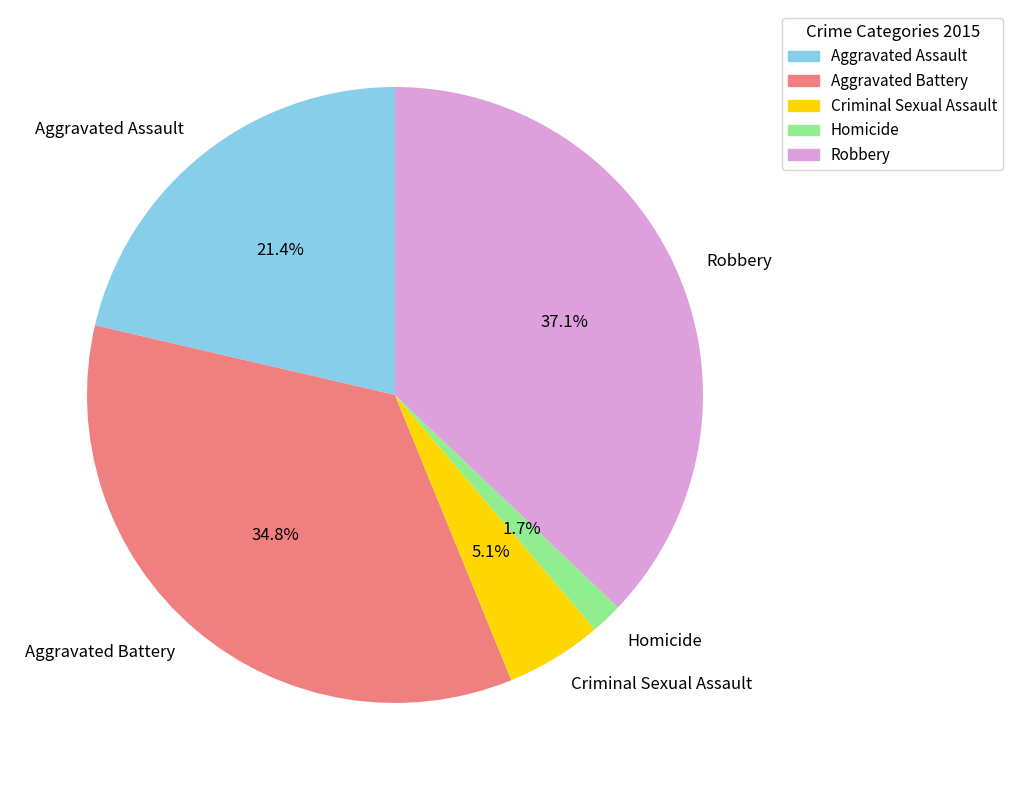

To the nearest percent, what is the combined percentage of Aggravated Battery and Homicide?

36%